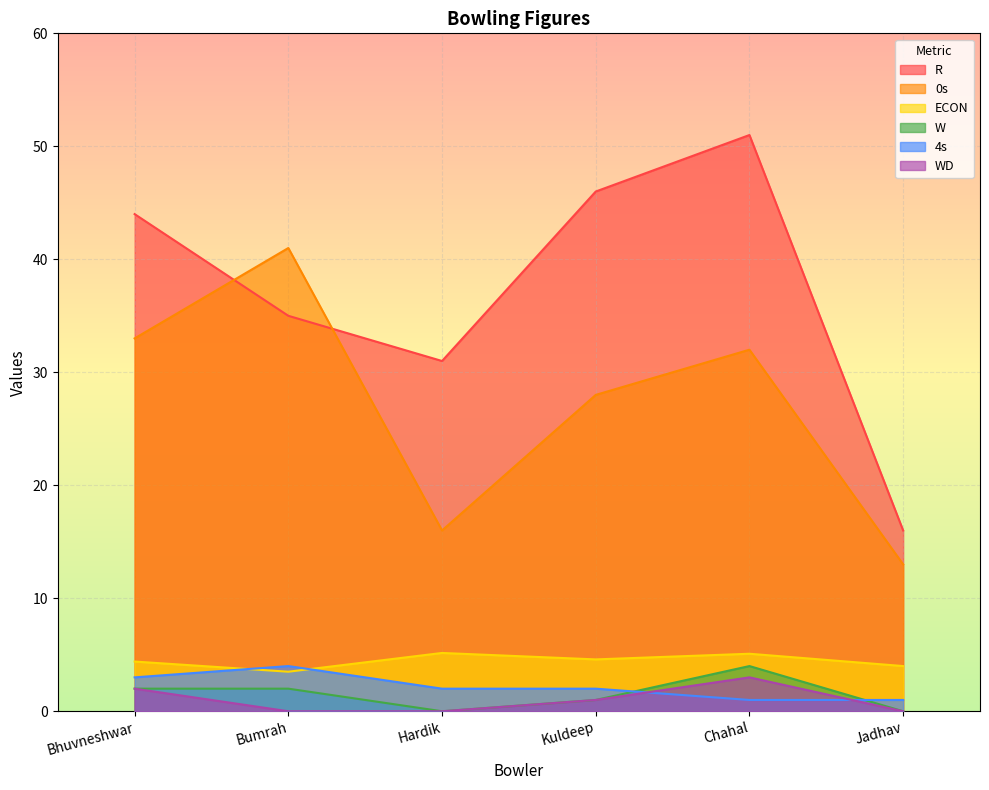

At which label does ECON reach its minimum?

Bumrah